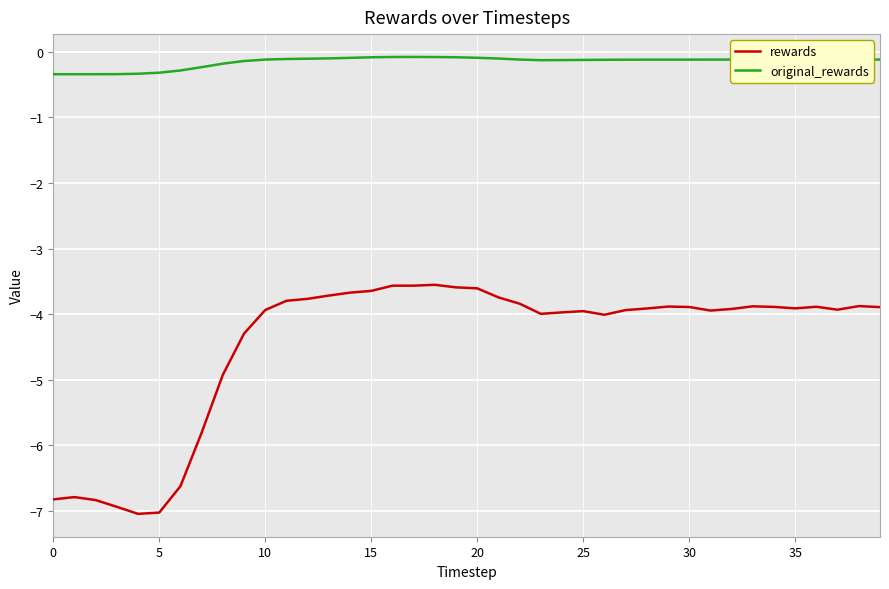

True or false: rewards and original_rewards cross at least once.

False